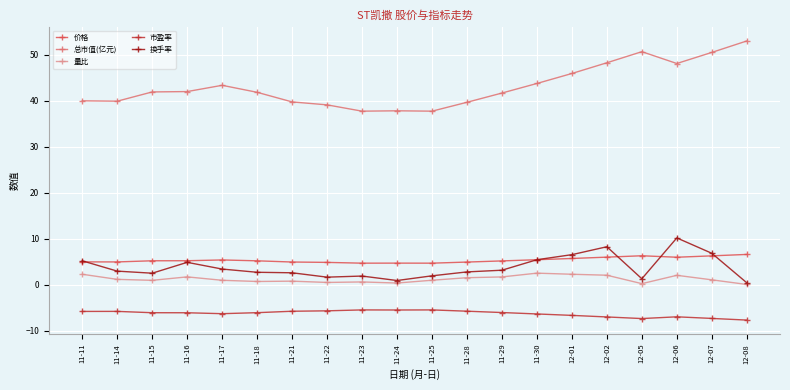

True or false: 总市值(亿元) and 量比 cross at least once.

False